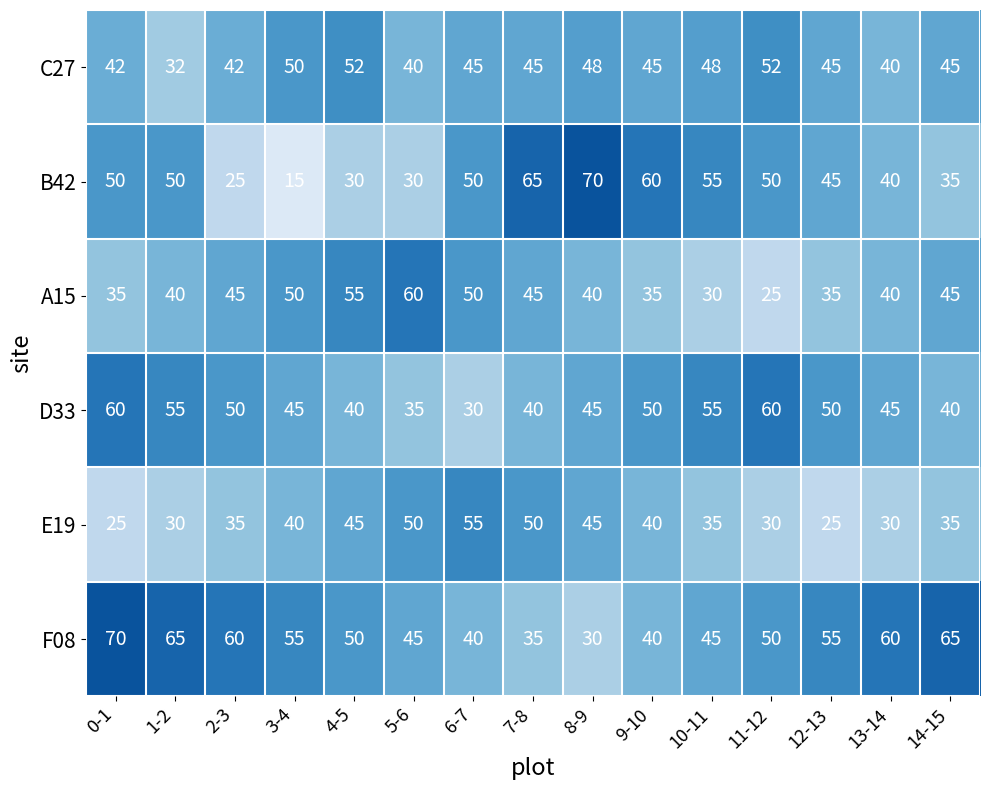

Which label corresponds to the smallest value in the chart?

3-4